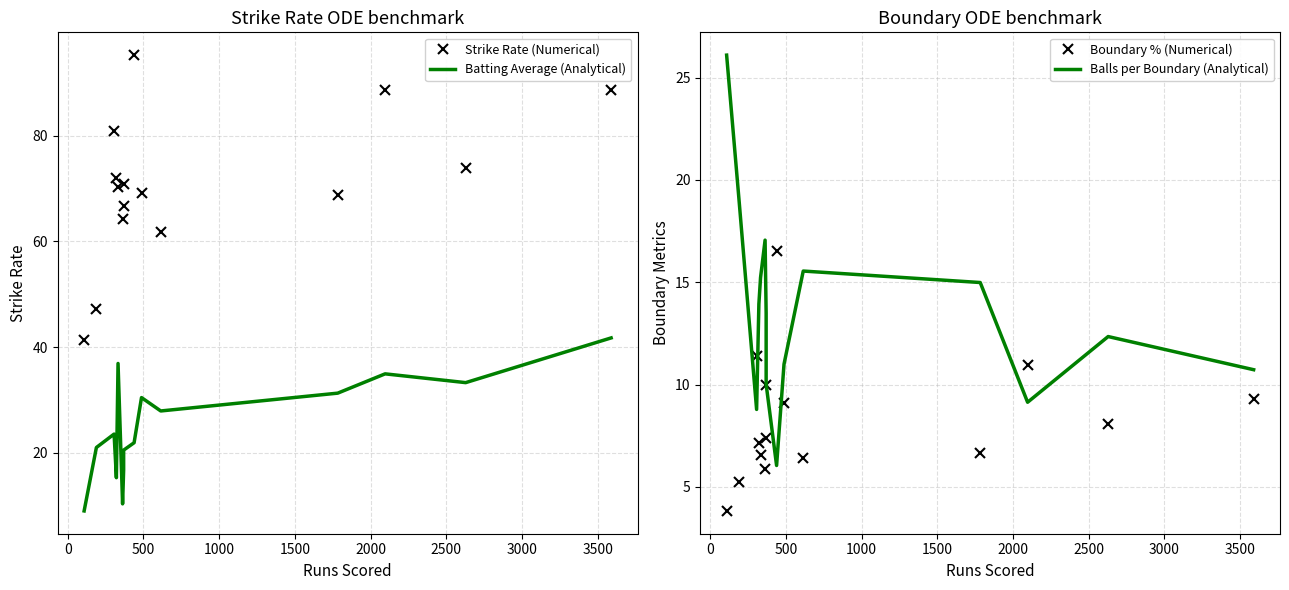

The Batting Average (Analytical) series shows 34.0 at 500. True or false?

False